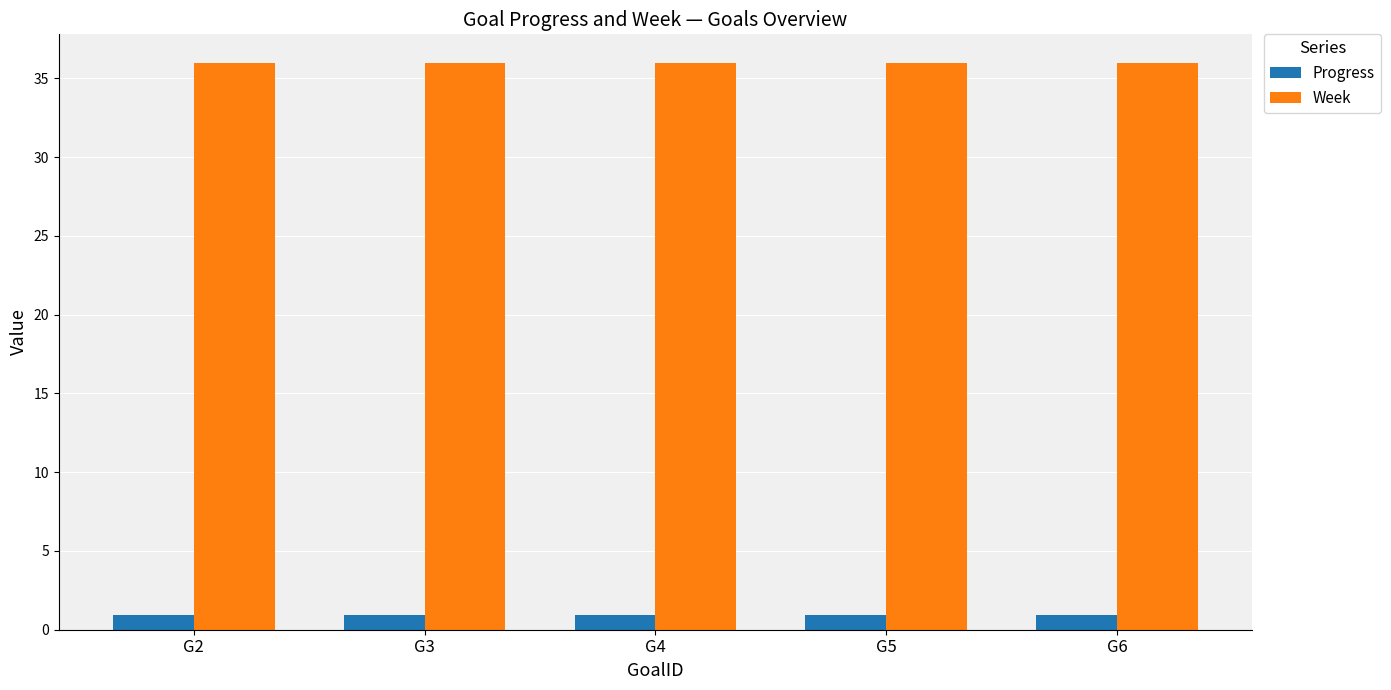

Reading right to left, extract all data points from this chart.

Progress: 0.9	0.9	0.9	0.9	0.9
Week: 36.0	36.0	36.0	36.0	36.0